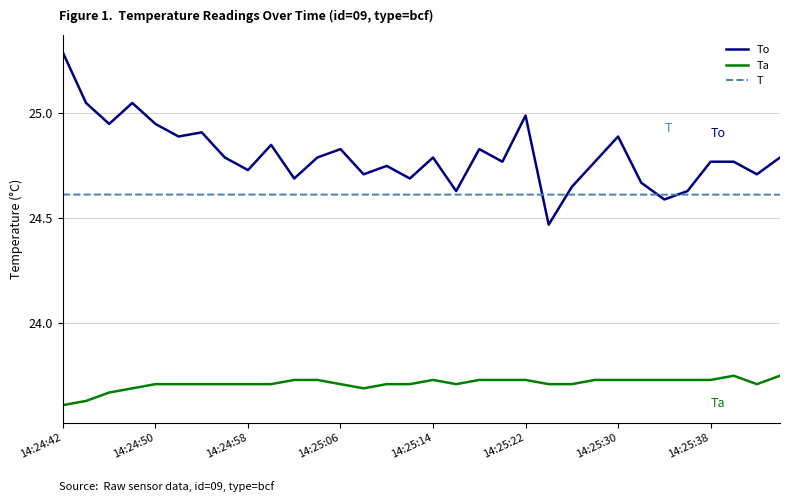

Which series has the largest range (max minus min)?

To